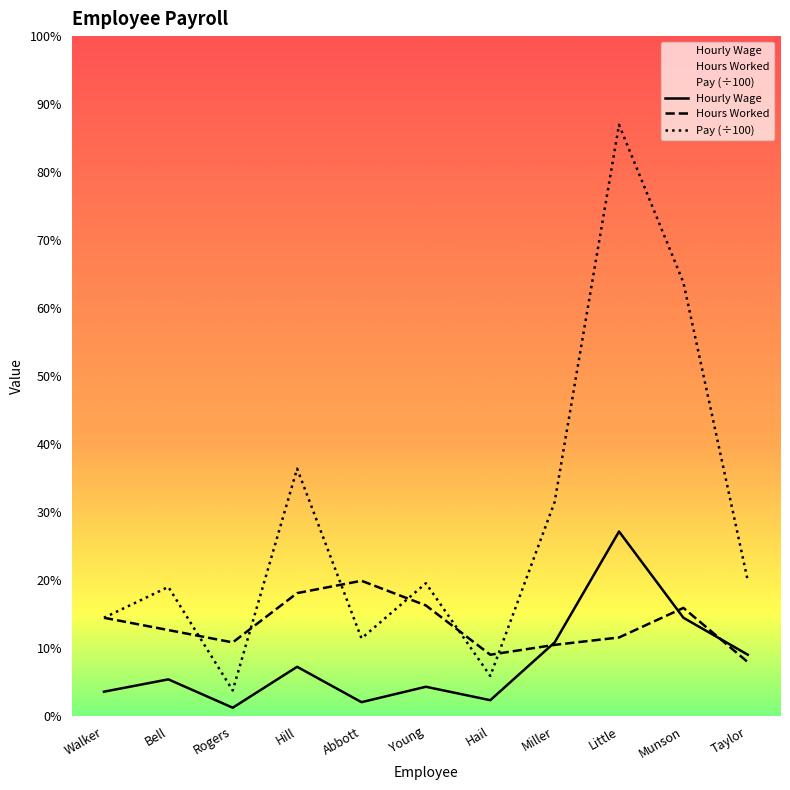

How many data points does each series have?

11